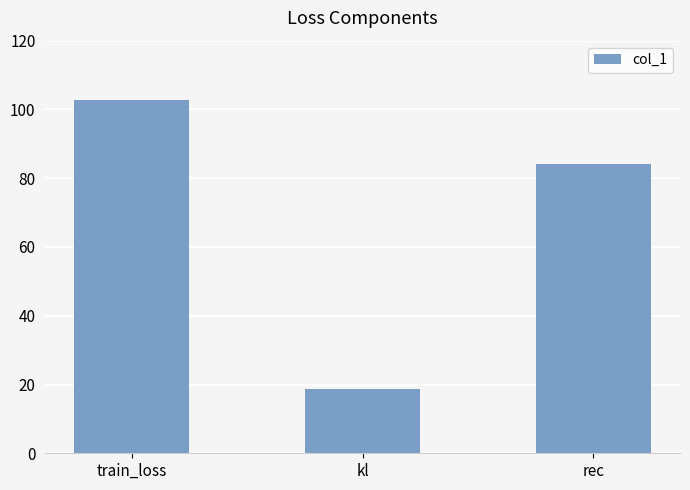

What is the difference between the maximum and second lowest values?

18.7